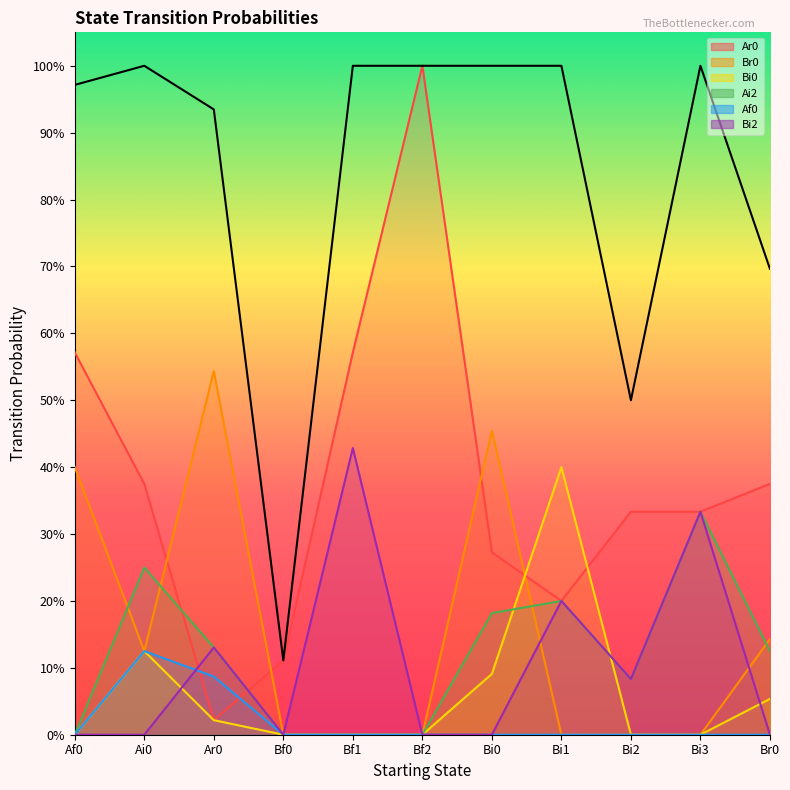

Which series has the largest total across all categories?

Ar0